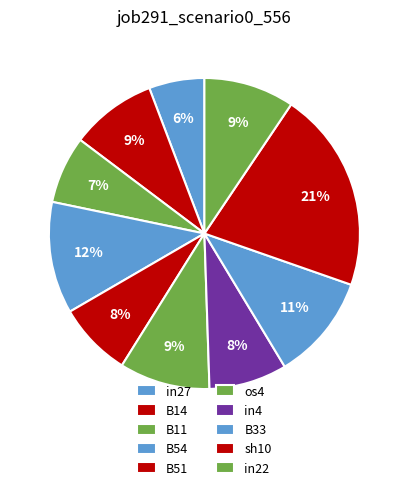

Count the number of slices in the pie.

10